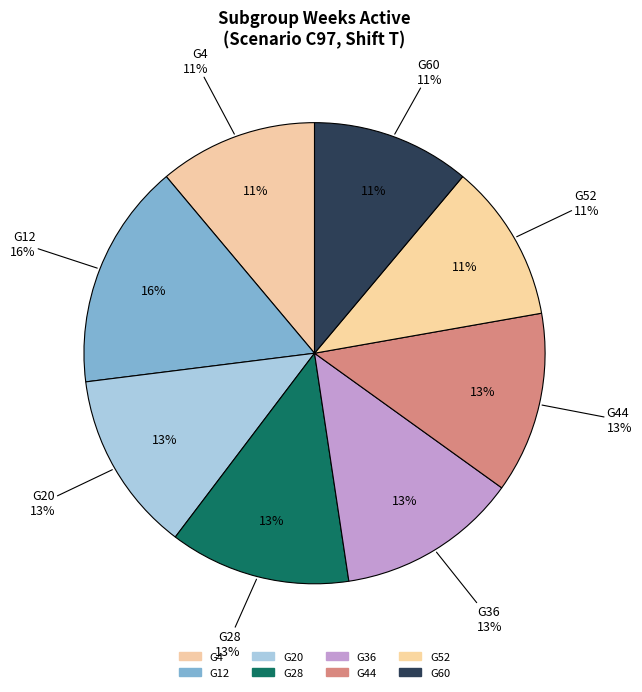

How many slices are in this pie chart?

8